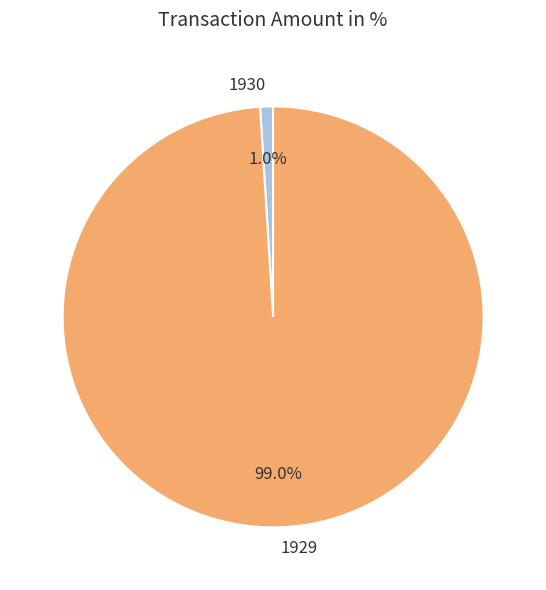

What percentage is the 1929 slice, to the nearest percent?

99%